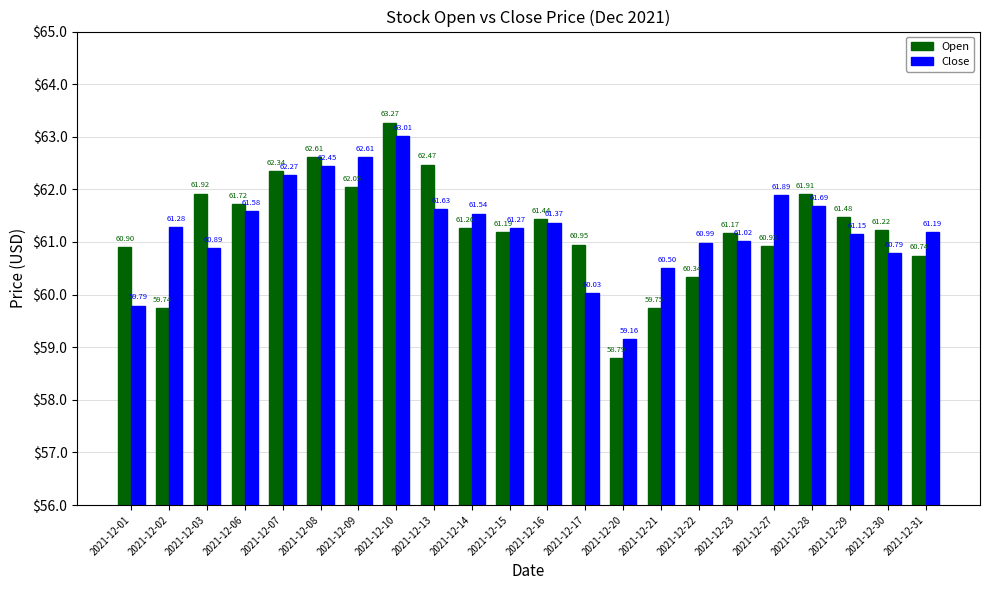

Which series changed the most between 2021-12-15 and 2021-12-28?

Open